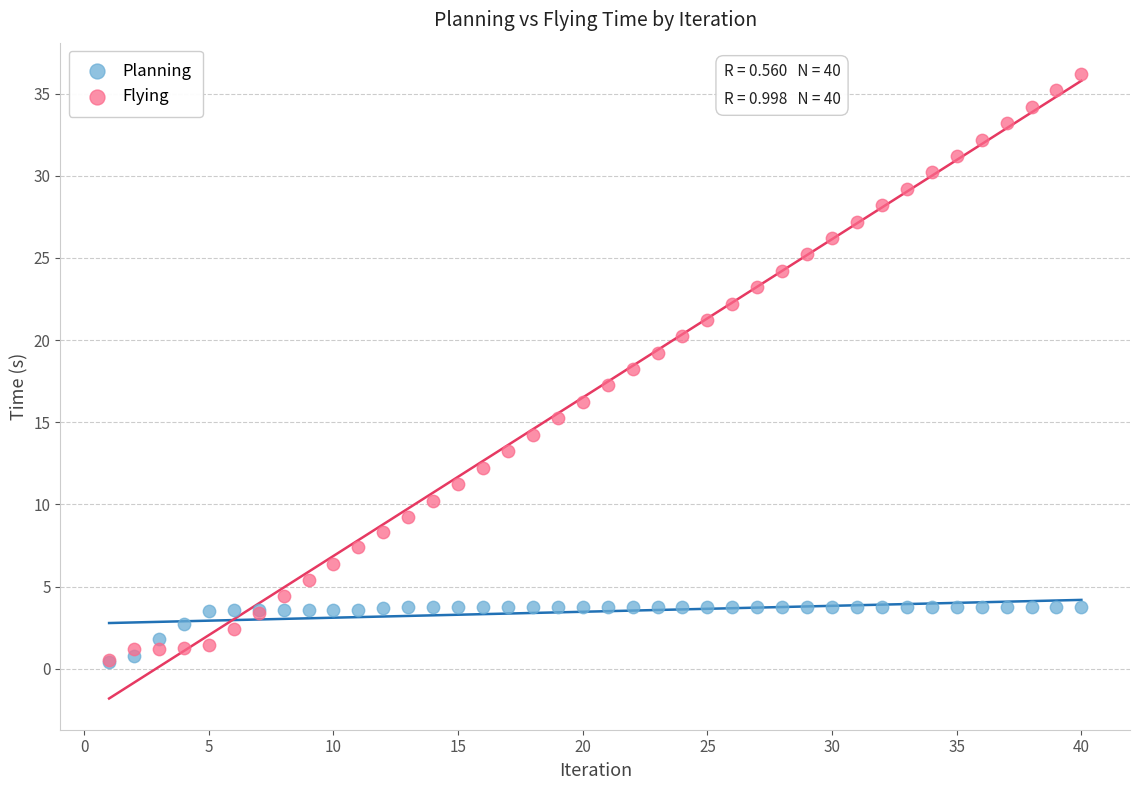

Which series has the largest Y range (max minus min)?

Flying